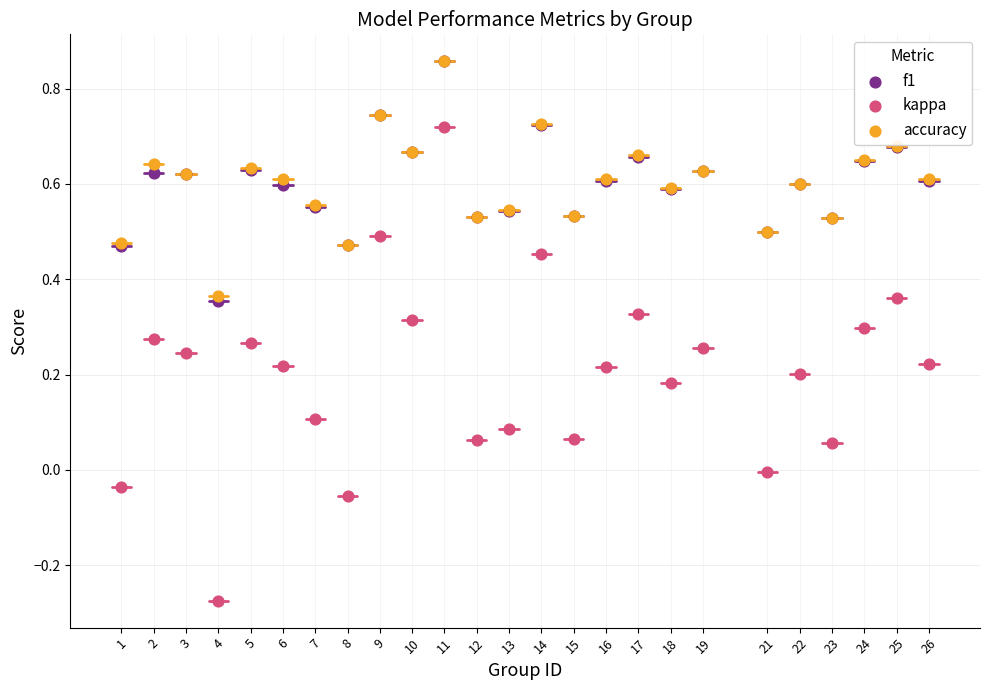

Which series has the widest spread of Y values?

kappa